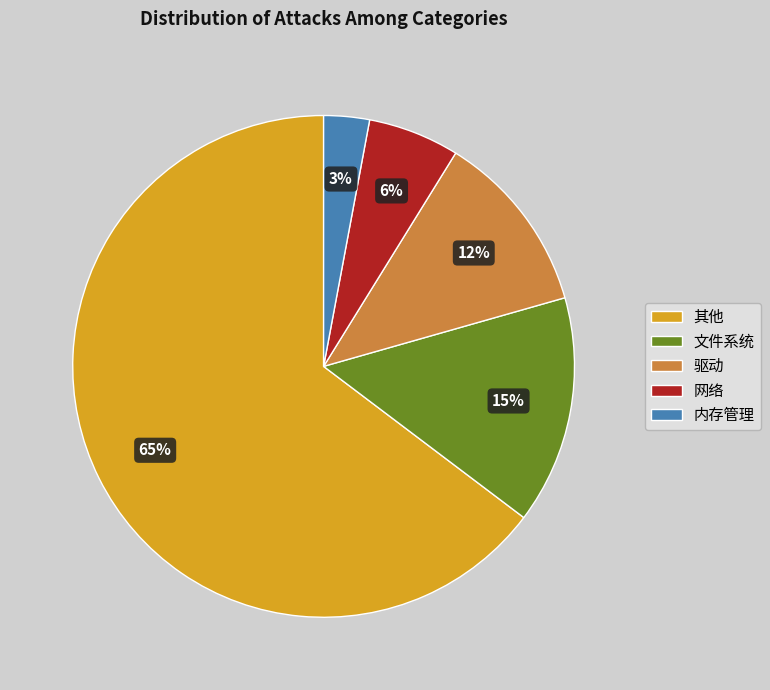

Which category has the biggest portion of the pie?

其他